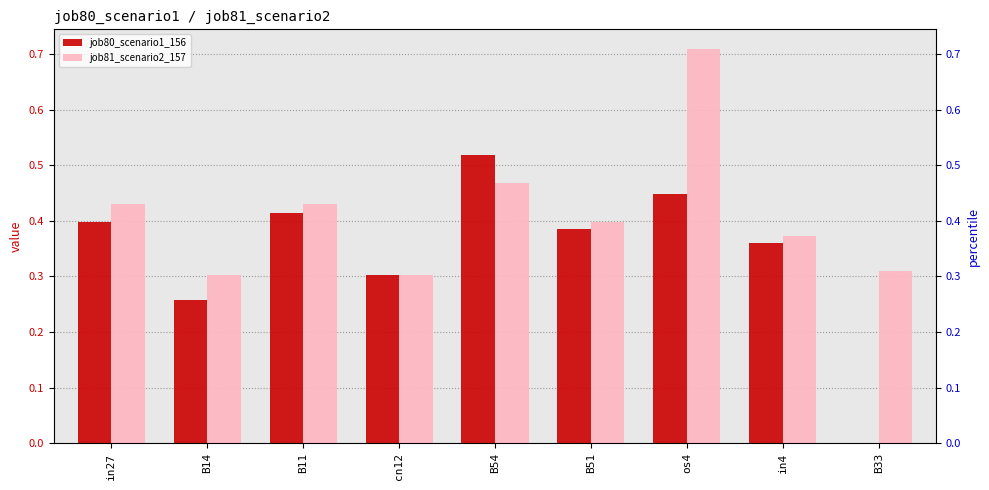

Does the chart contain stacked bars?

No